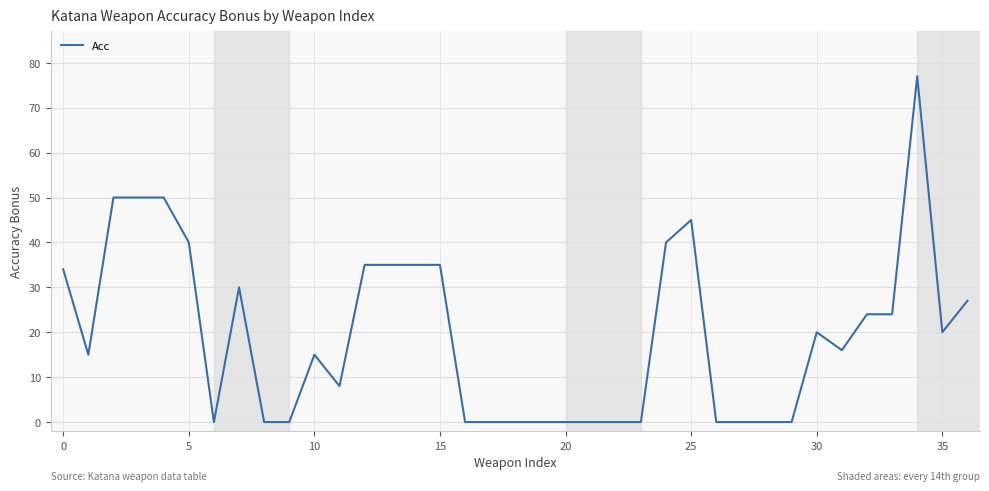

What is the difference between the maximum and minimum values?

77